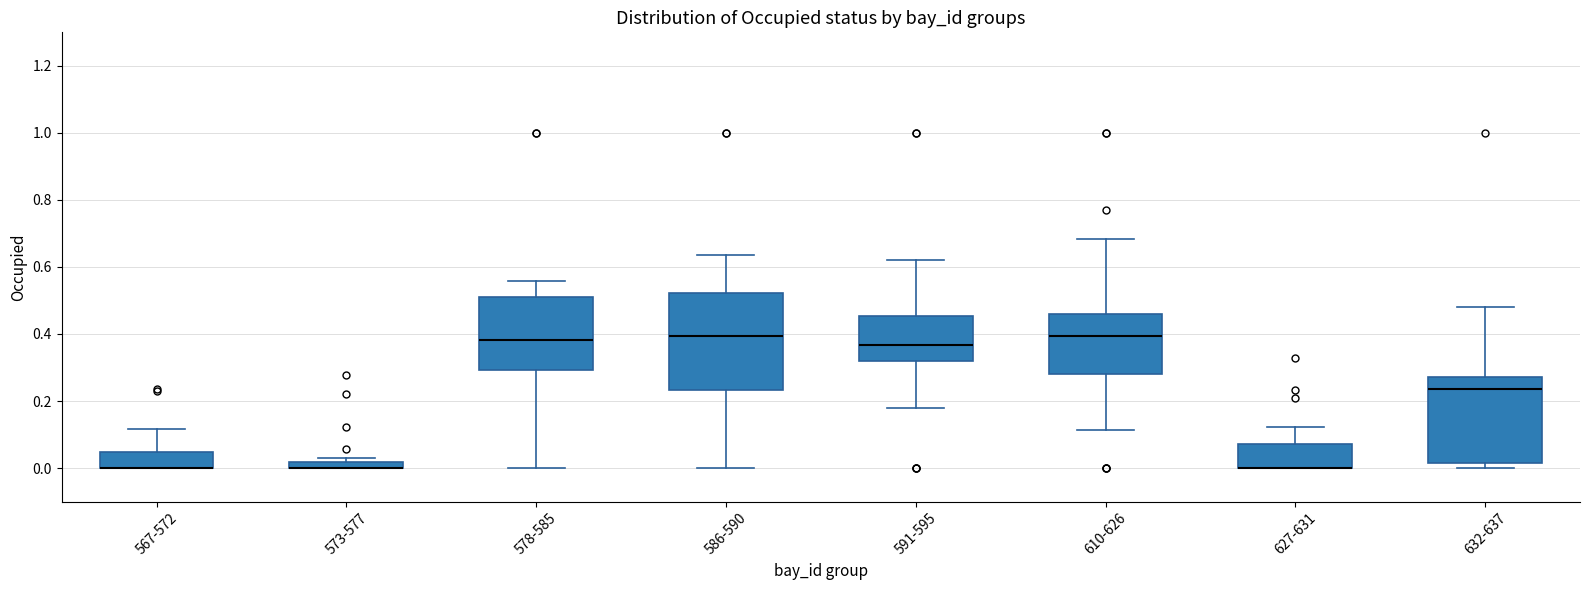

Where does the upper whisker of the box for 567-572 end on the y-axis? The values are not printed on the chart, so give them approximately, as read against the axis.

0.12